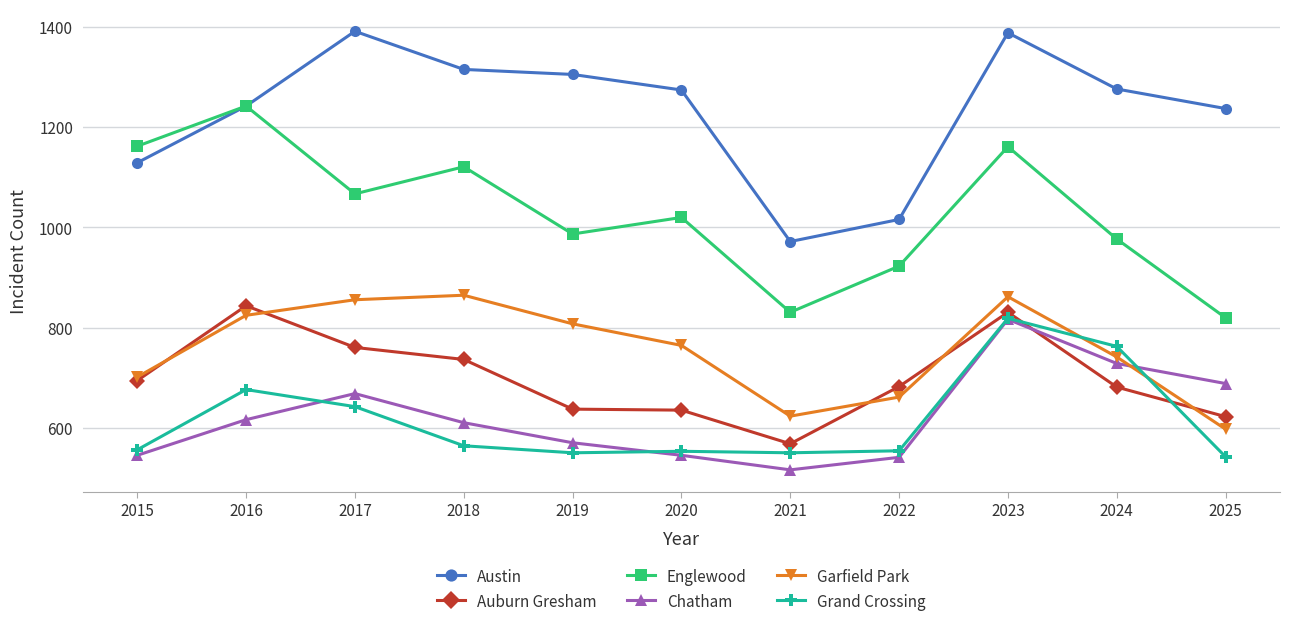

What is the average value of the Grand Crossing series?

616